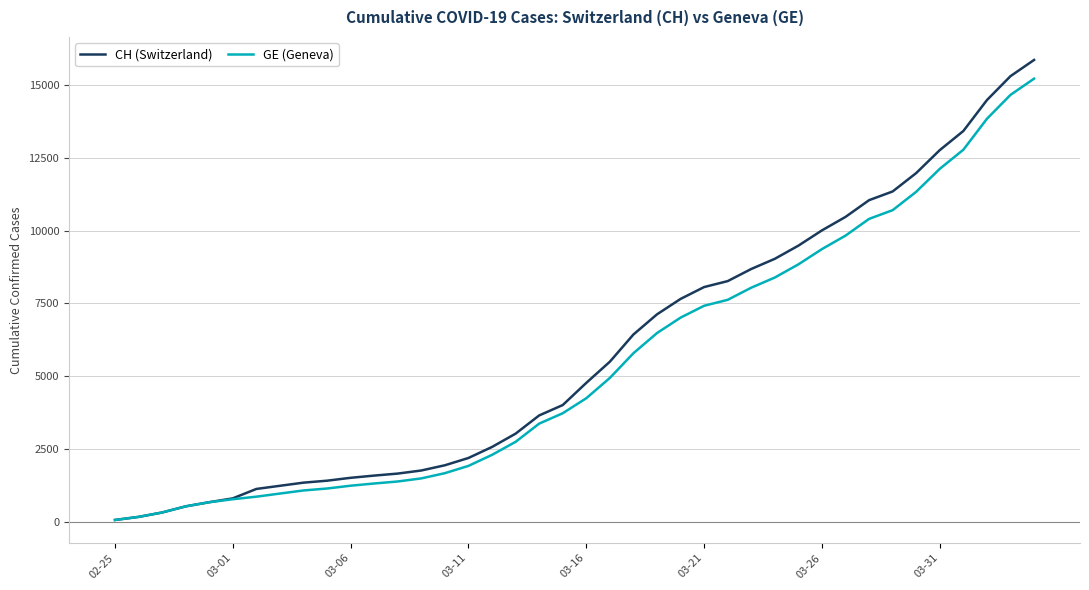

Which series has the largest range (max minus min)?

CH (Switzerland)